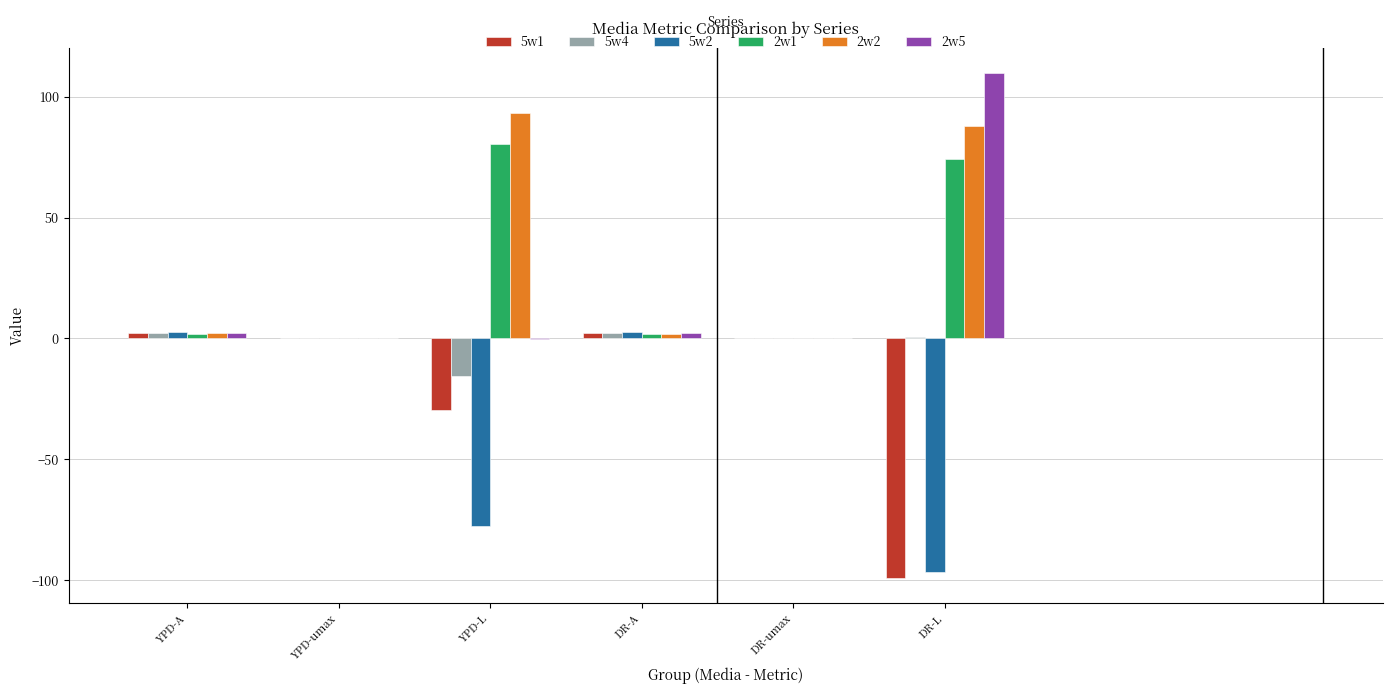

What is the approximate value of 2w1 at DR-L?

74.3